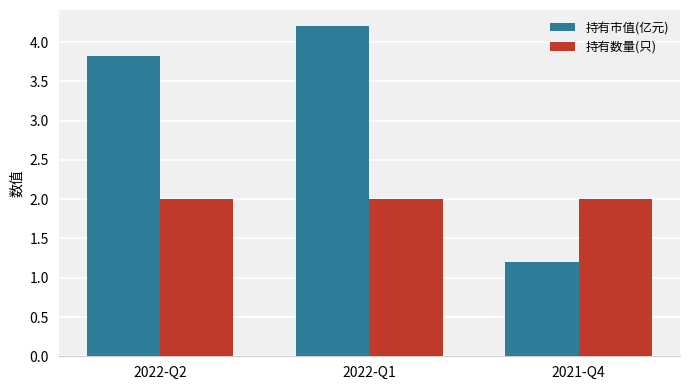

What is the difference between the highest and lowest values at 2022-Q2?

1.8